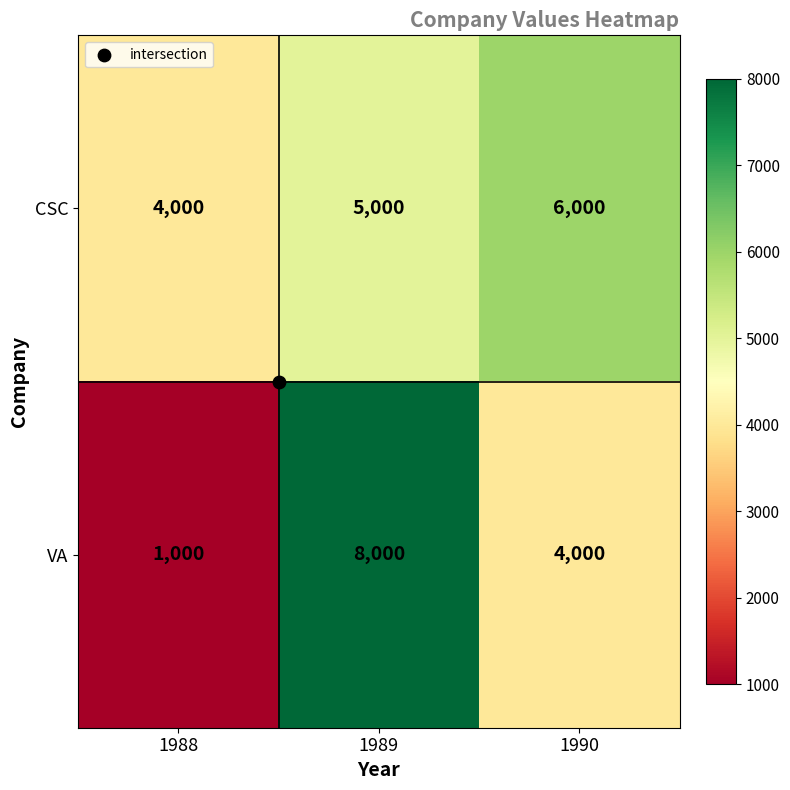

Rank the series by their average value, from lowest to highest.

VA, CSC